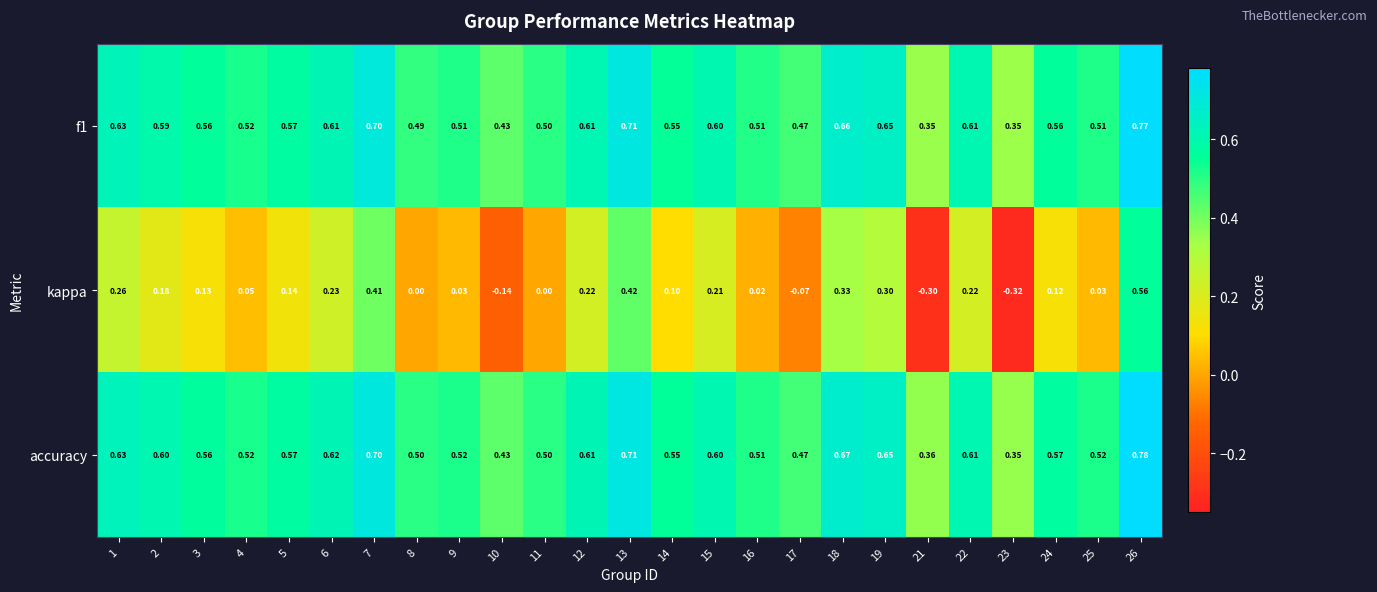

How many data points in kappa are less than 0?

4